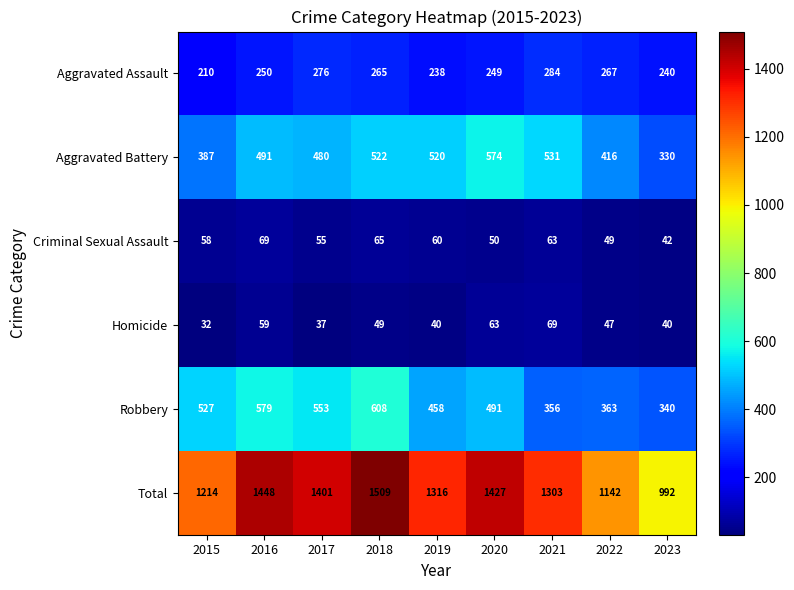

True or false: Total has a value of 2533 at 2016.

False